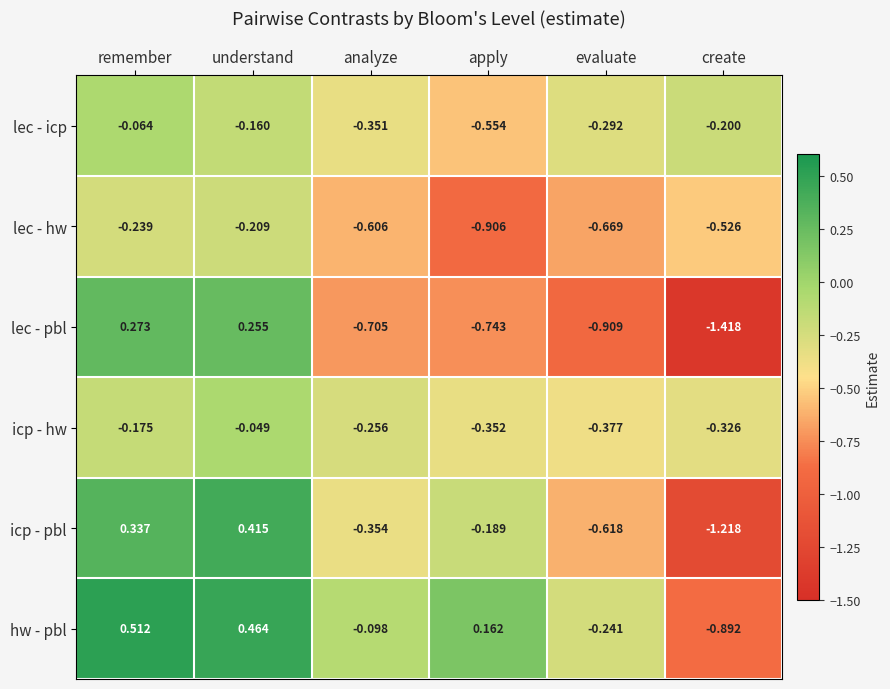

Where is icp - hw nearest to the value 0?

understand